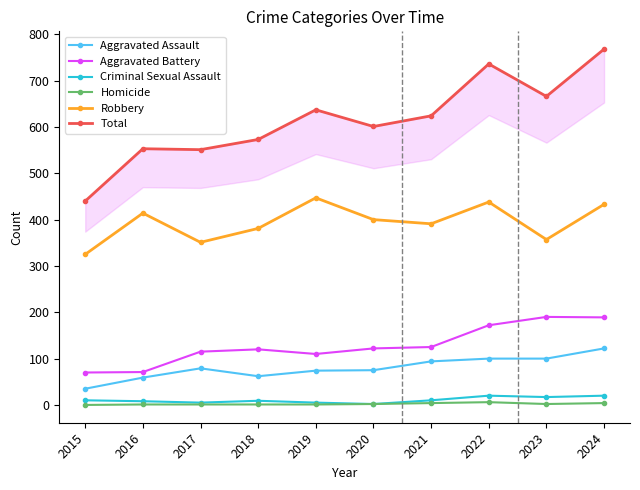

Is it true that Criminal Sexual Assault equals 8 at 2016?

True